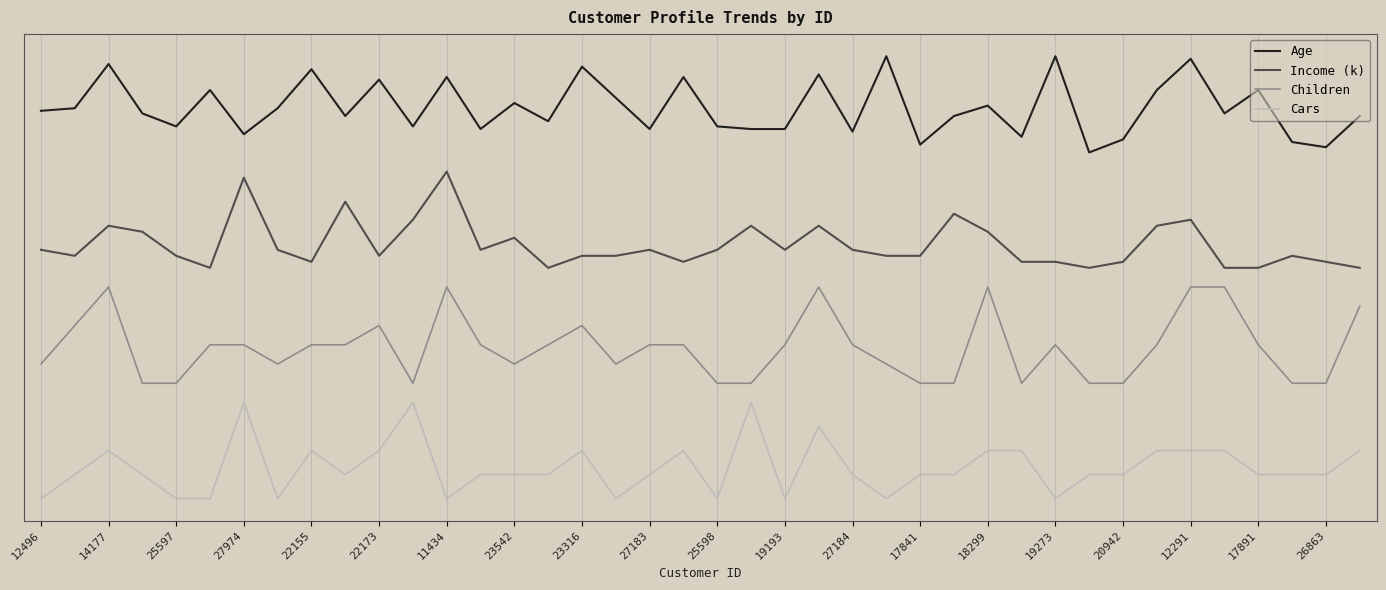

True or false: Children and Cars intersect in this chart.

False